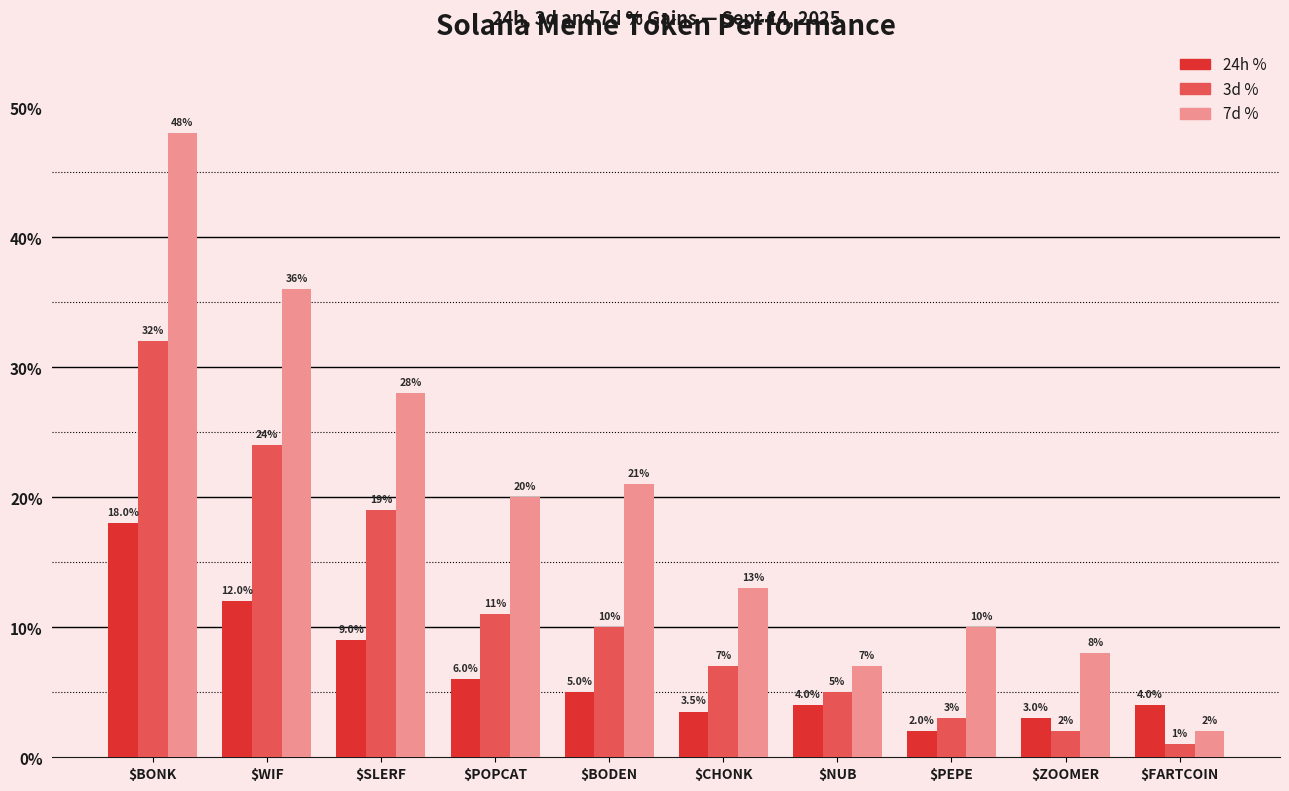

What is the maximum value for 24h %?

18.0